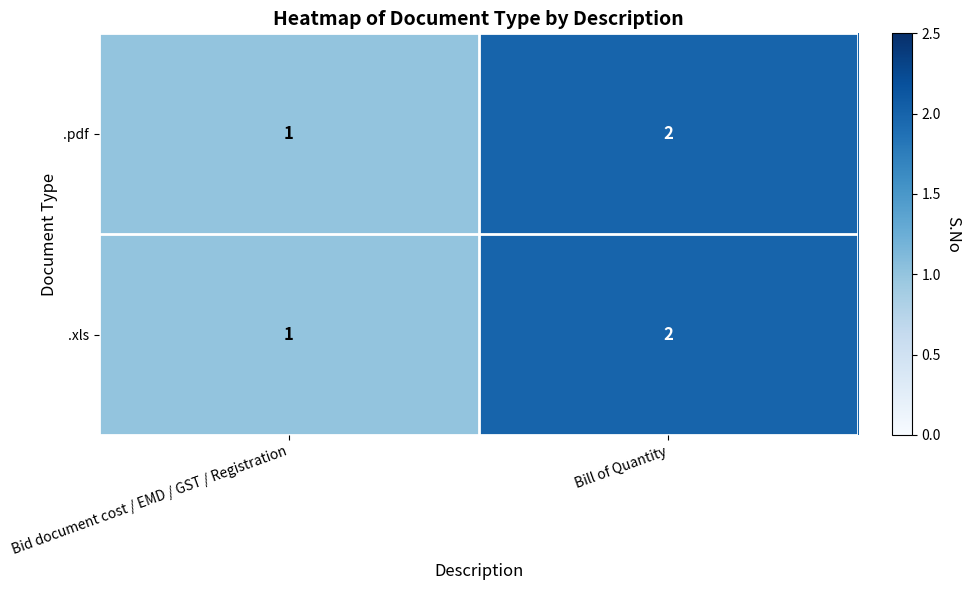

At which category does the chart reach its minimum across all series?

Bid document cost / EMD / GST / Registration